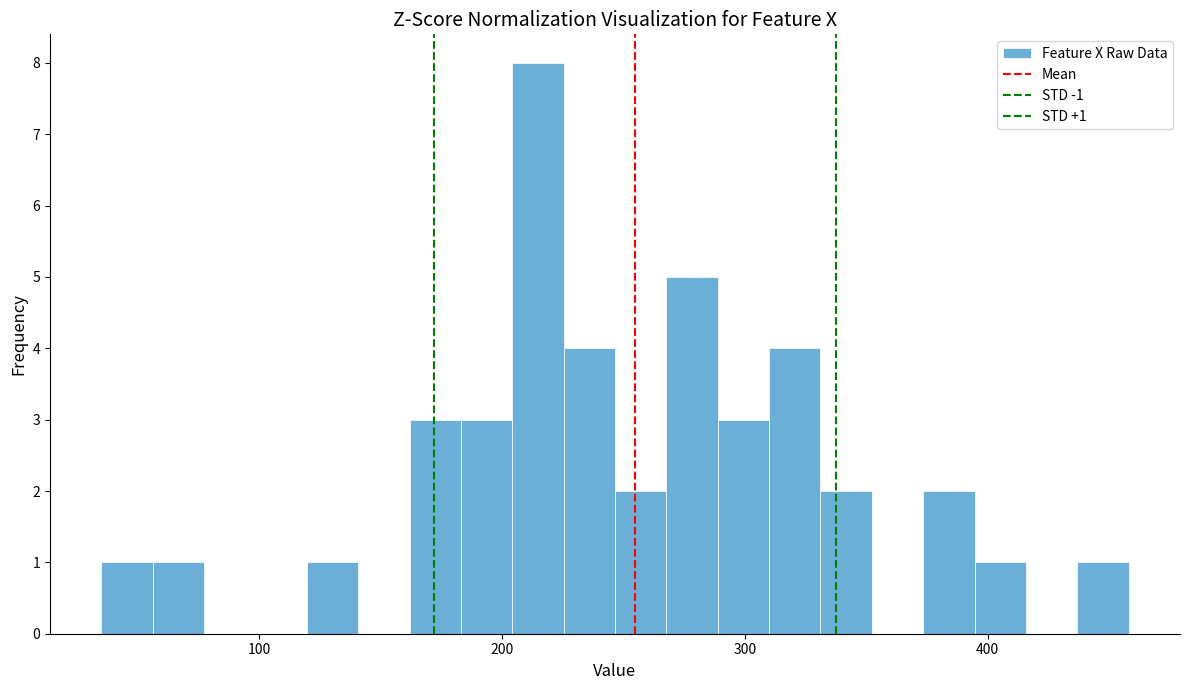

Around what value on the x-axis is the tallest bar? Give the approximate position of its centre, as read against the axis.

210